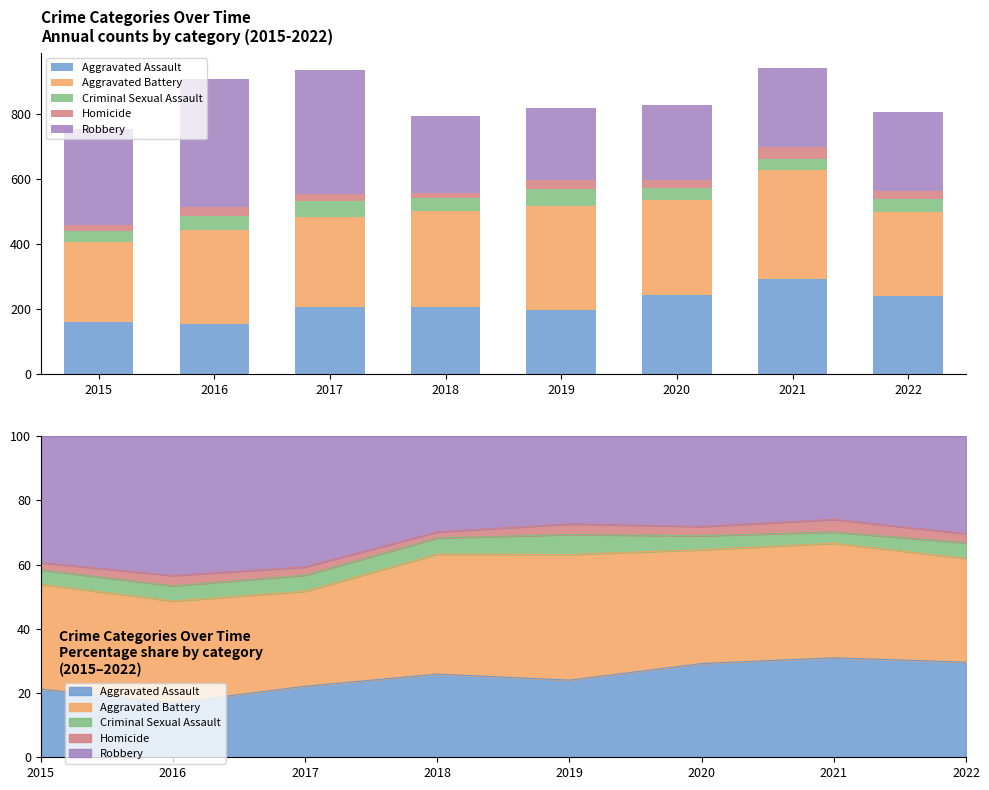

Reading left to right, transcribe all the data shown in this chart.

Aggravated Assault: 160	154	207	206	197	242	292	239
Aggravated Battery: 246	288	277	297	321	294	336	261
Criminal Sexual Assault: 34	43	47	40	51	36	33	39
Homicide: 17	29	24	15	27	24	37	23
Robbery: 297	394	381	237	224	233	244	245